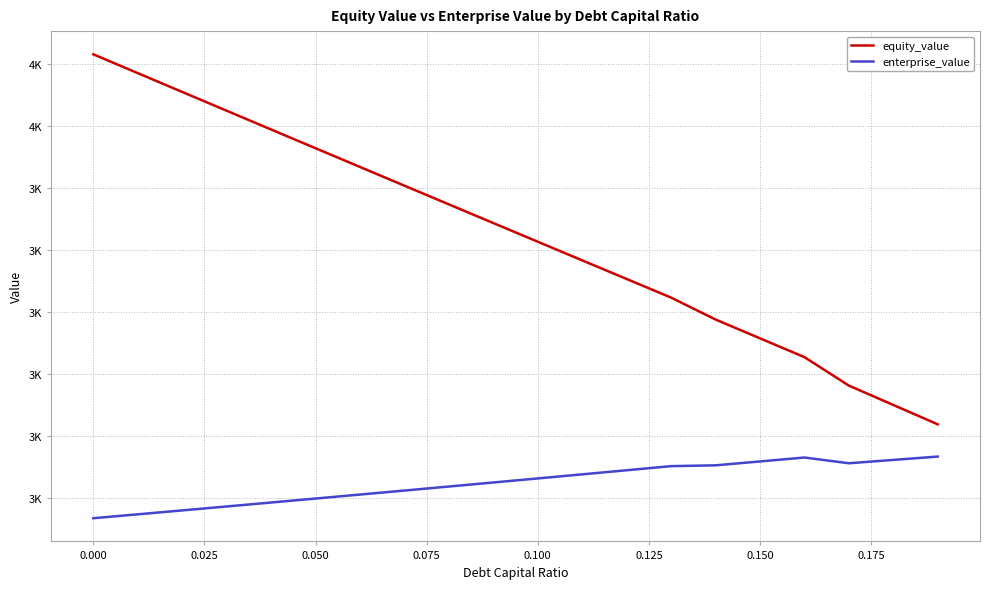

What is the value of the equity_value point at the 6th from the left?

3464.4